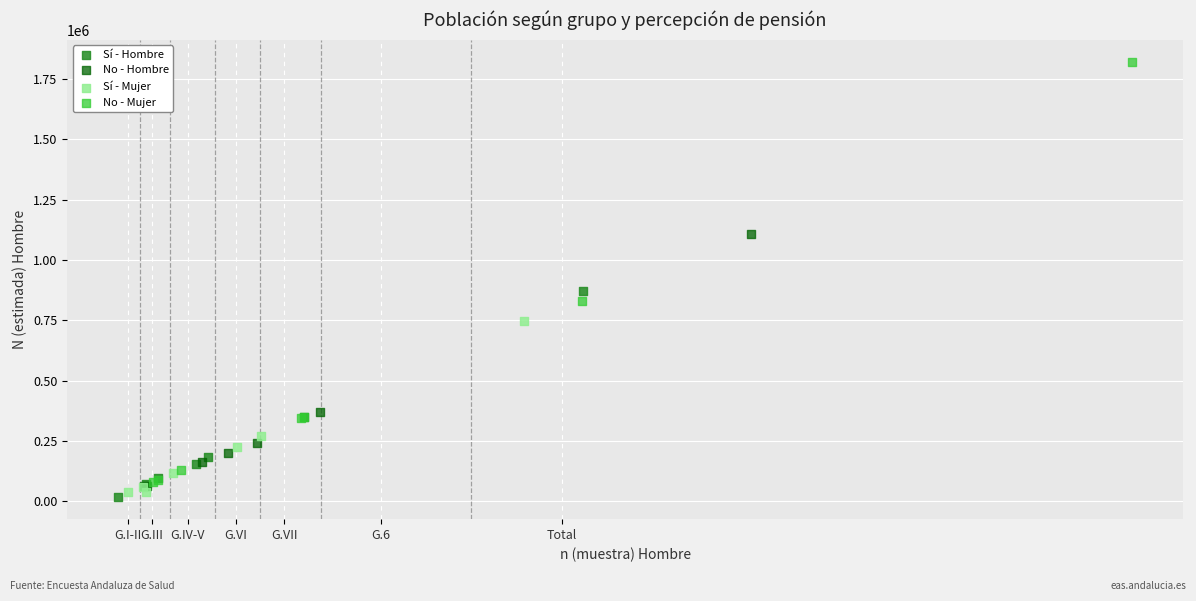

What are all the series names shown in the legend?

Sí - Hombre, No - Hombre, Sí - Mujer, No - Mujer